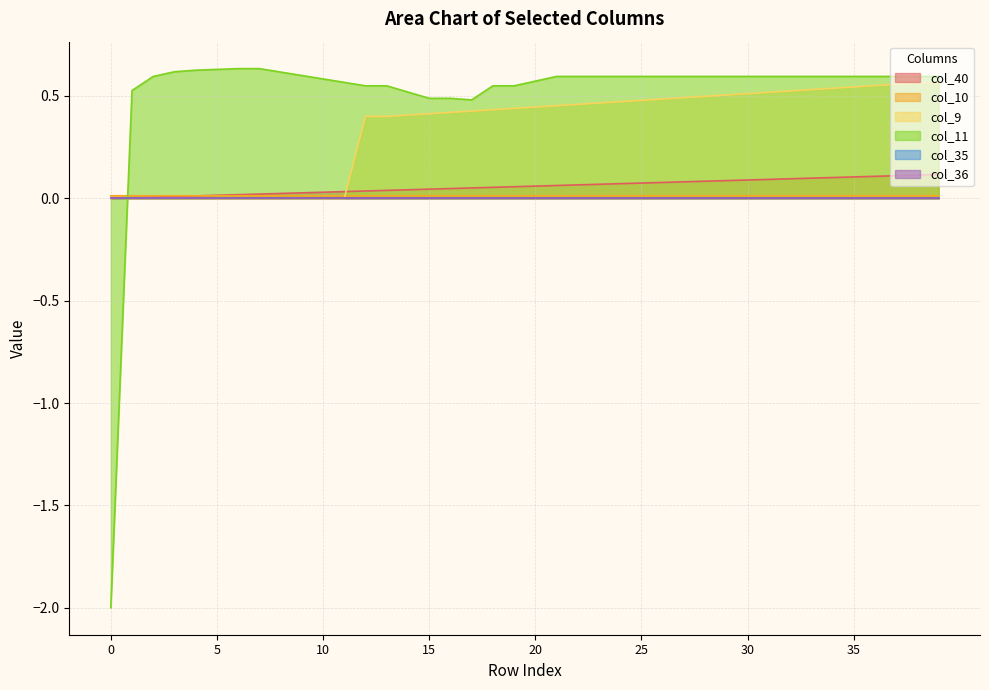

Does the chart have visible grid lines?

Yes